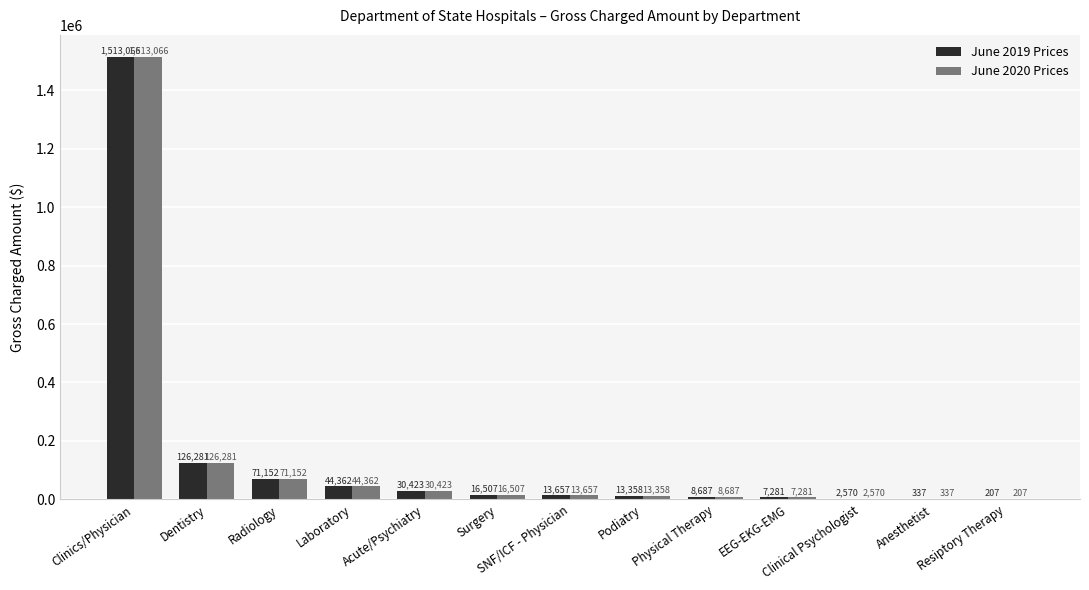

Are the bars horizontal?

No